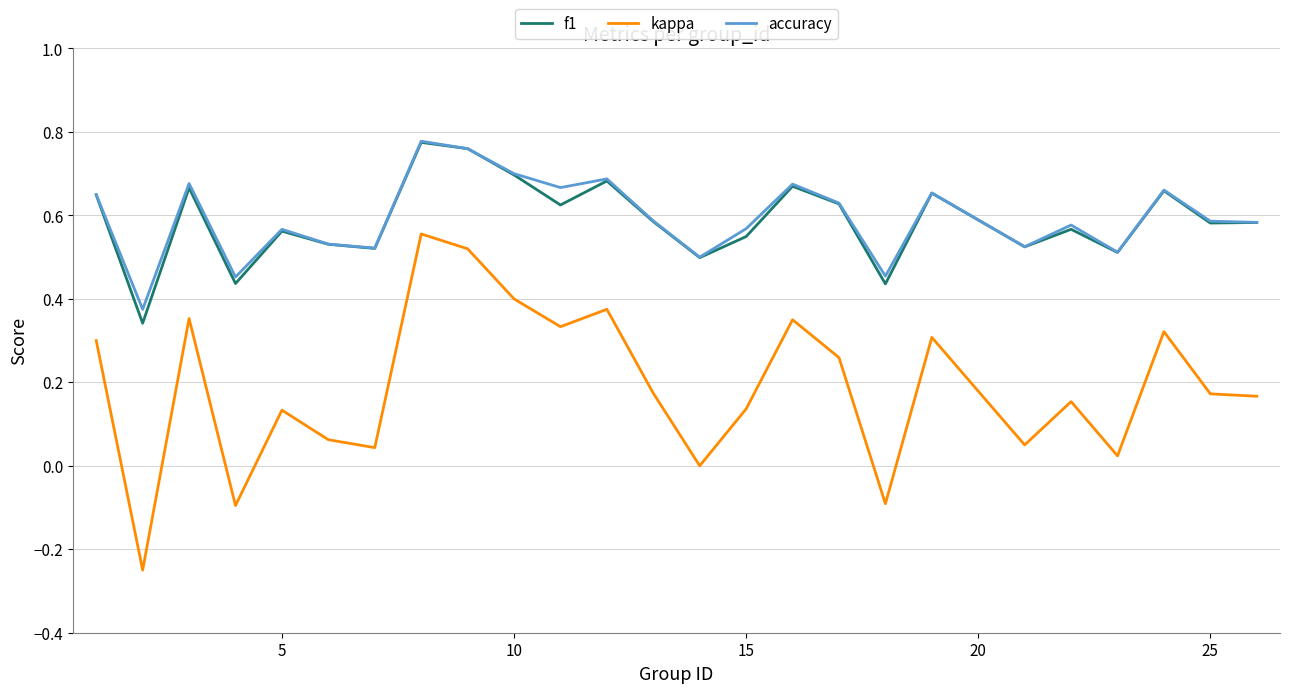

True or false: kappa and f1 cross at least once.

False